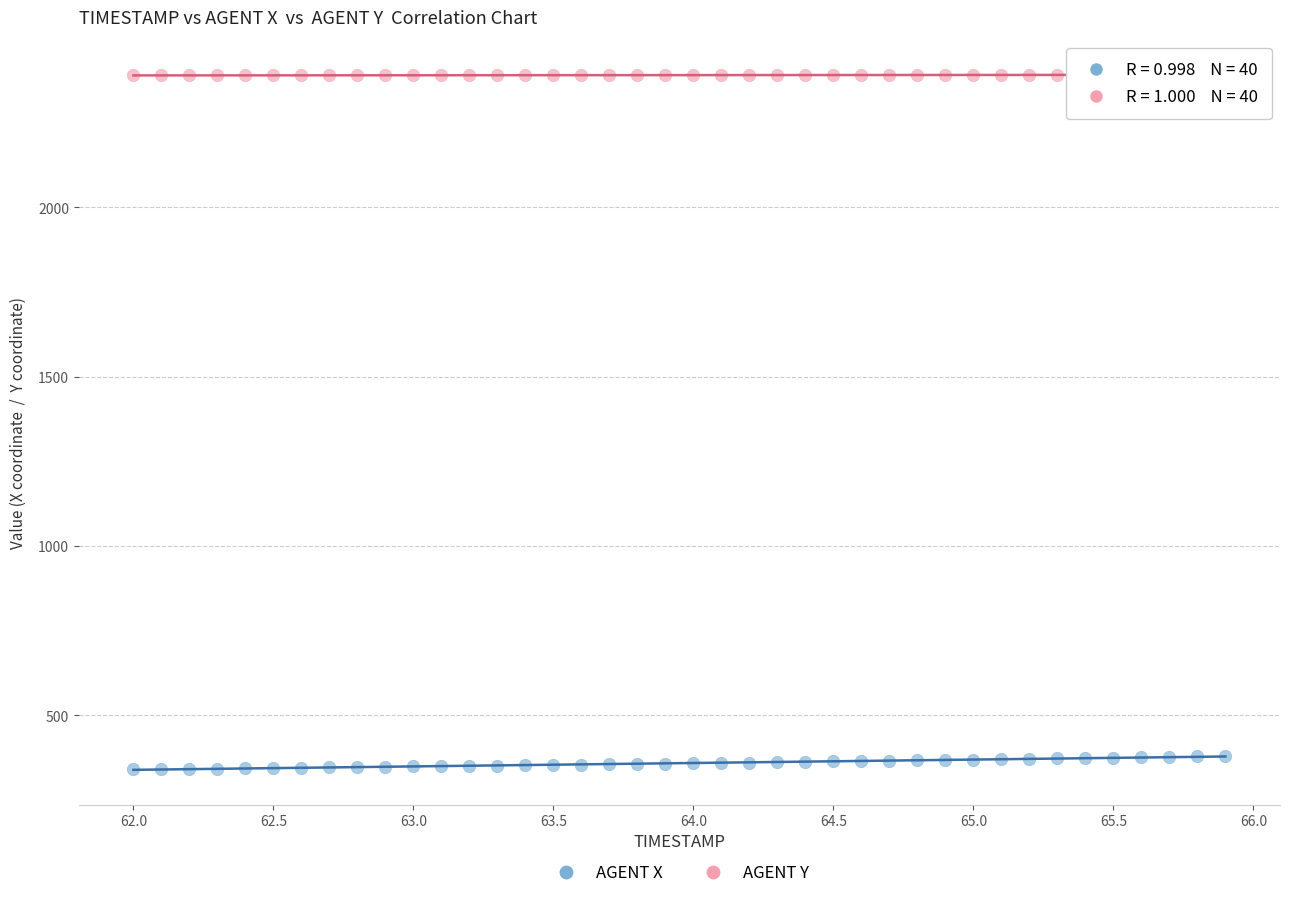

Which series contains the highest Y value?

AGENT Y